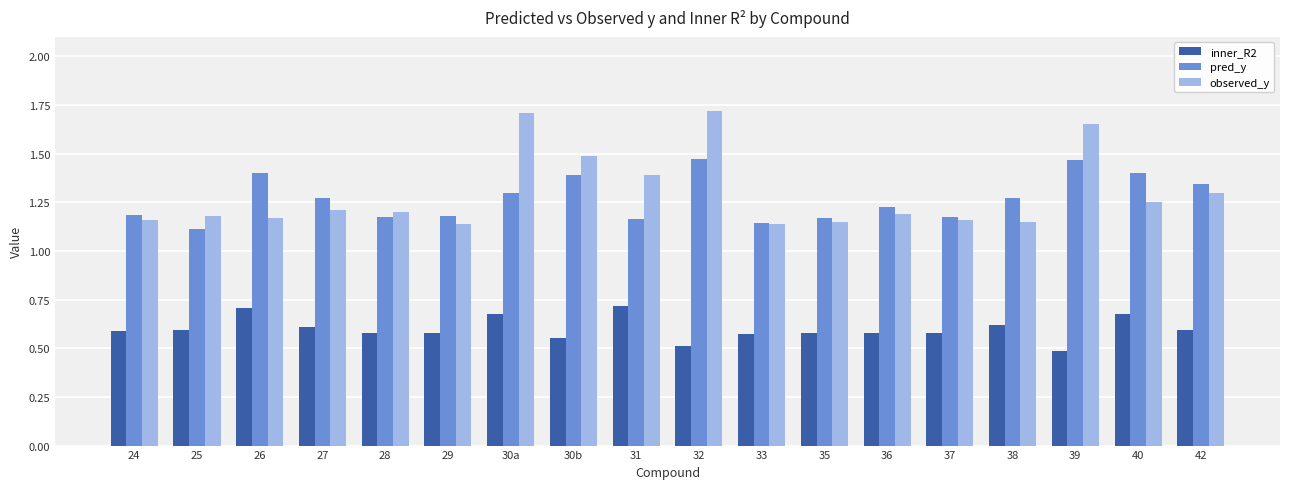

What is the total value across all series at 40?

3.3